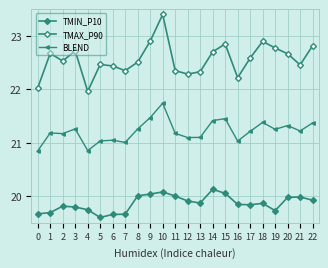

How many lines are shown in the chart?

3